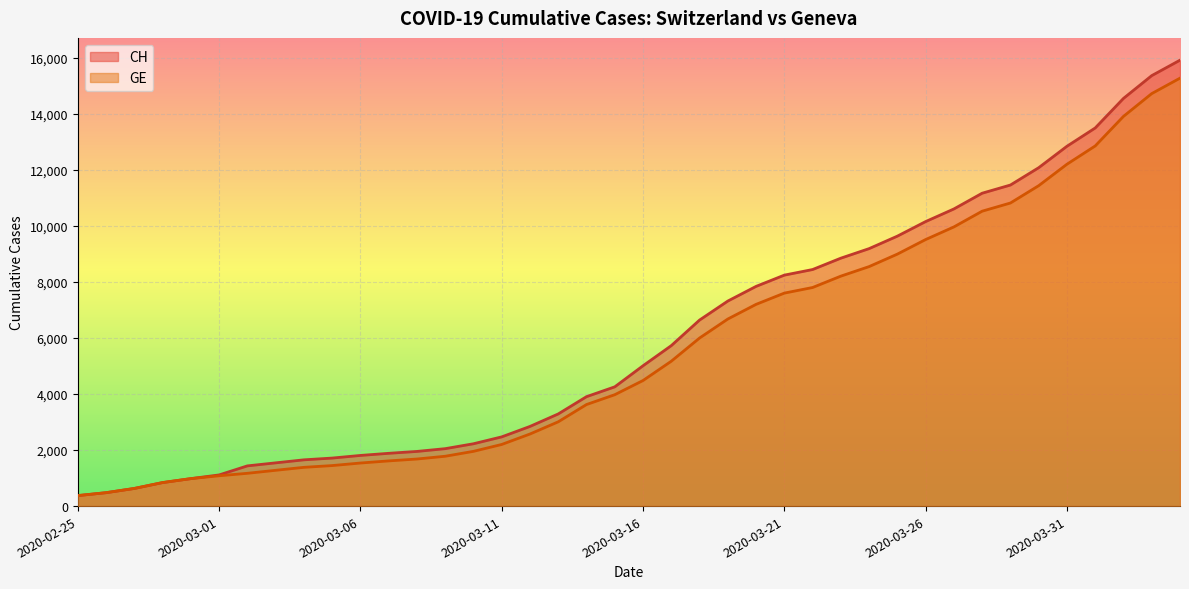

What is the difference between the highest and lowest values at 2020-03-18?

642